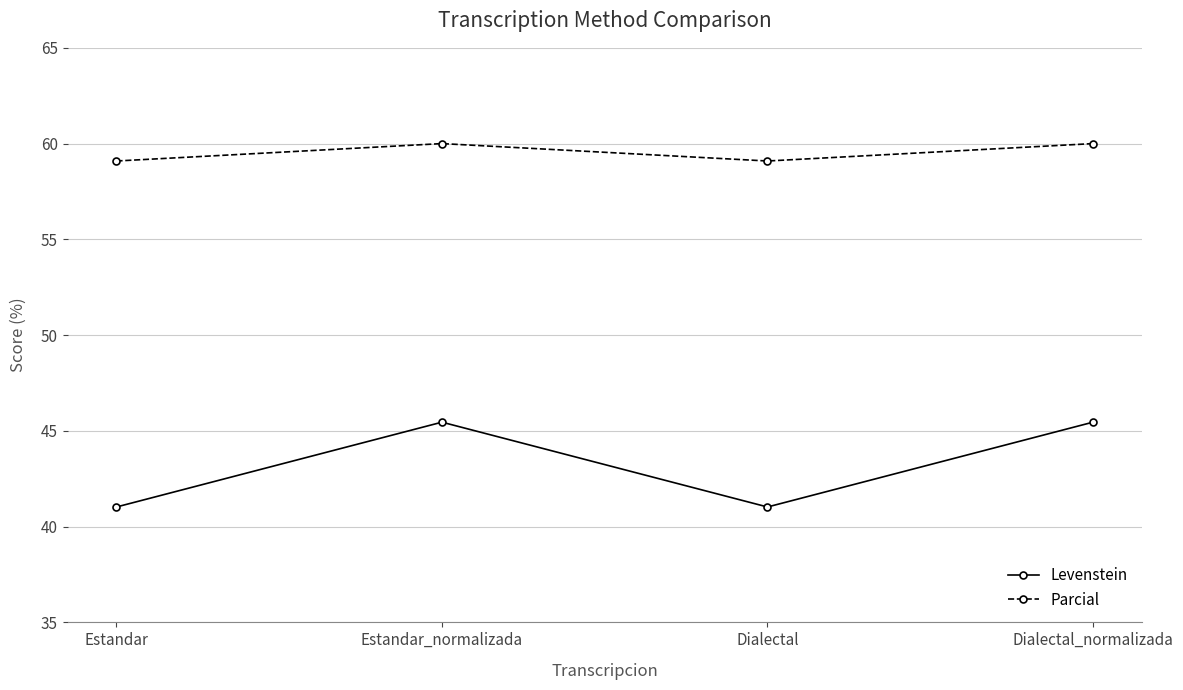

What position from the left is Dialectal_normalizada?

4